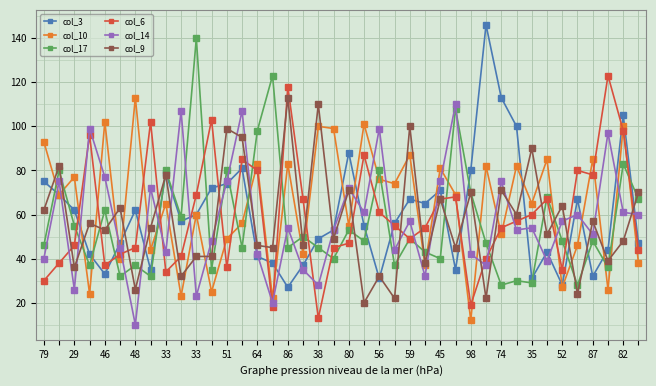

What is the value of the col_10 point at the 15th from the left?

83